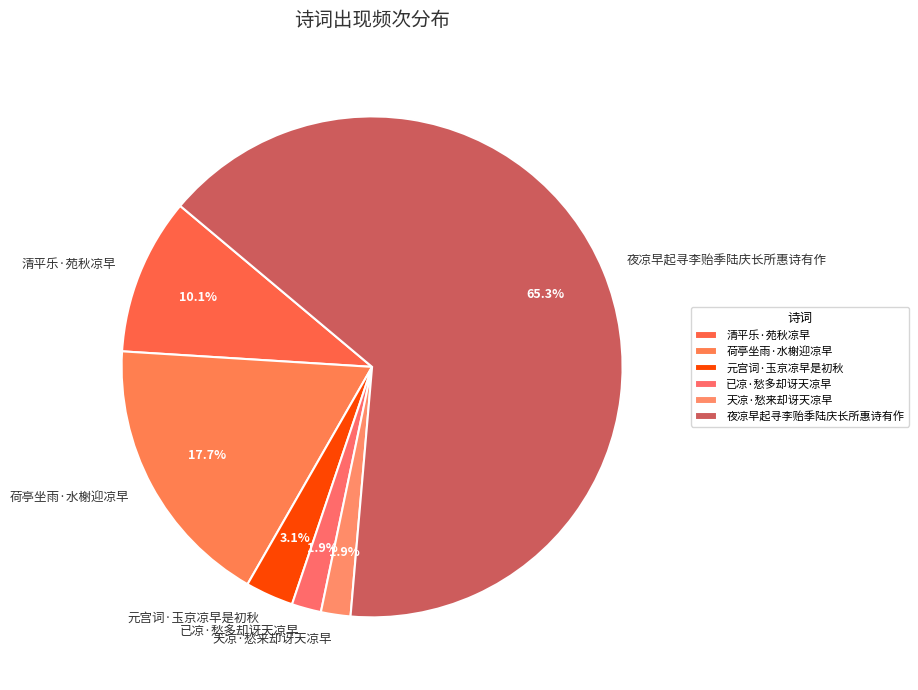

To the nearest percent, what portion does 元宫词·玉京凉早是初秋 represent?

3%